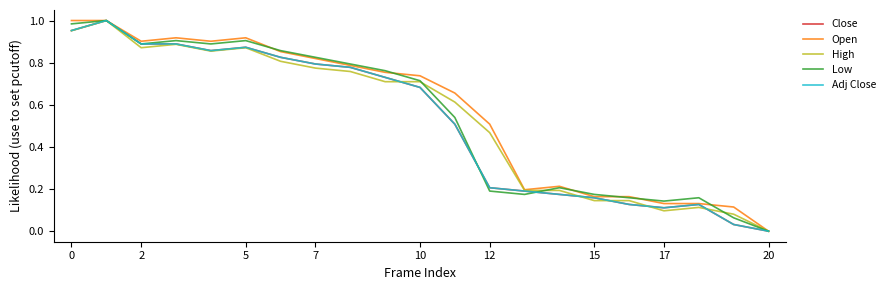

Reading right to left, extract all data points from this chart.

Close: 0.0	0.0	0.1	0.1	0.1	0.2	0.2	0.2	0.2	0.5	0.7	0.7	0.8	0.8	0.8	0.9	0.9	0.9	0.9	1.0	1.0
Open: 0.0	0.1	0.1	0.1	0.2	0.2	0.2	0.2	0.5	0.7	0.7	0.8	0.8	0.8	0.9	0.9	0.9	0.9	0.9	1.0	1.0
High: 0.0	0.1	0.1	0.1	0.1	0.1	0.2	0.2	0.5	0.6	0.7	0.7	0.8	0.8	0.8	0.9	0.9	0.9	0.9	1.0	1.0
Low: 0.0	0.1	0.2	0.1	0.2	0.2	0.2	0.2	0.2	0.5	0.7	0.8	0.8	0.8	0.9	0.9	0.9	0.9	0.9	1.0	1.0
Adj Close: 0.0	0.0	0.1	0.1	0.1	0.2	0.2	0.2	0.2	0.5	0.7	0.7	0.8	0.8	0.8	0.9	0.9	0.9	0.9	1.0	1.0